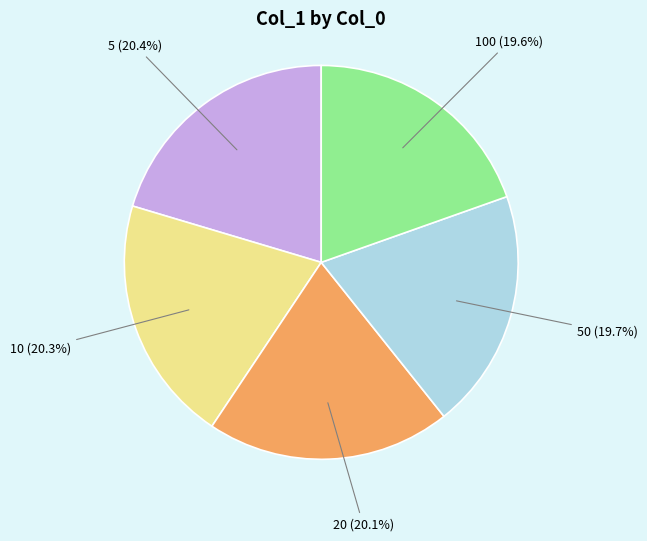

Is there a majority slice in this chart?

No